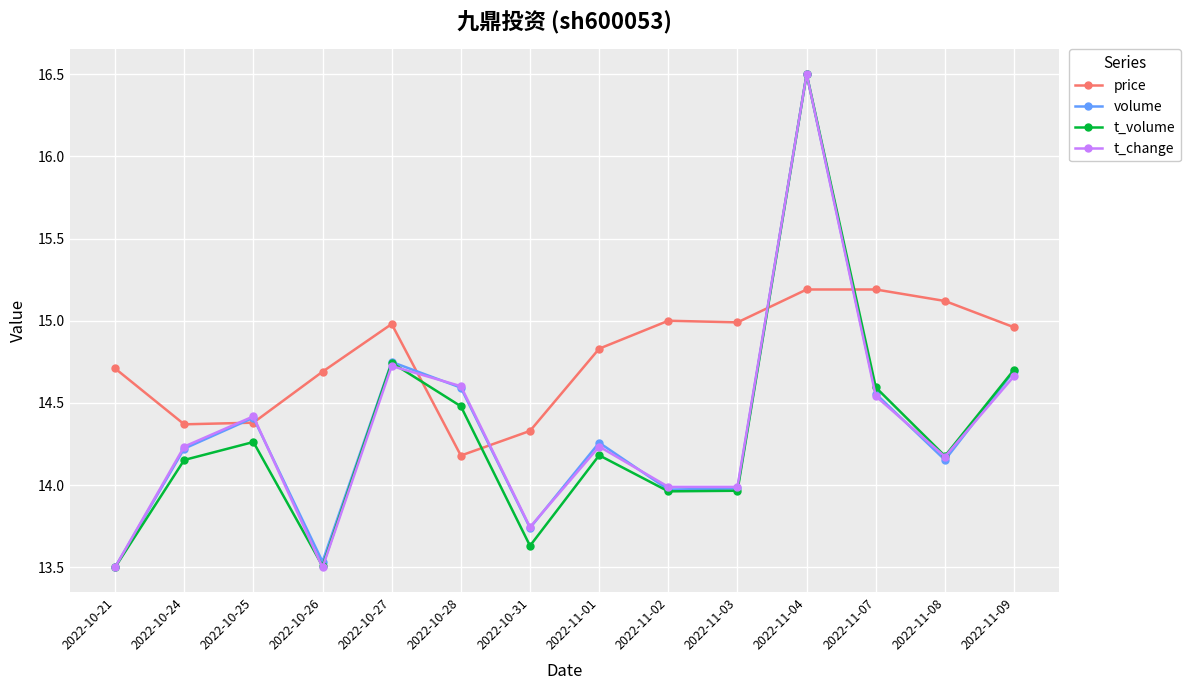

What is the difference between the t_volume values at 2022-10-24 and 2022-10-28?

0.3